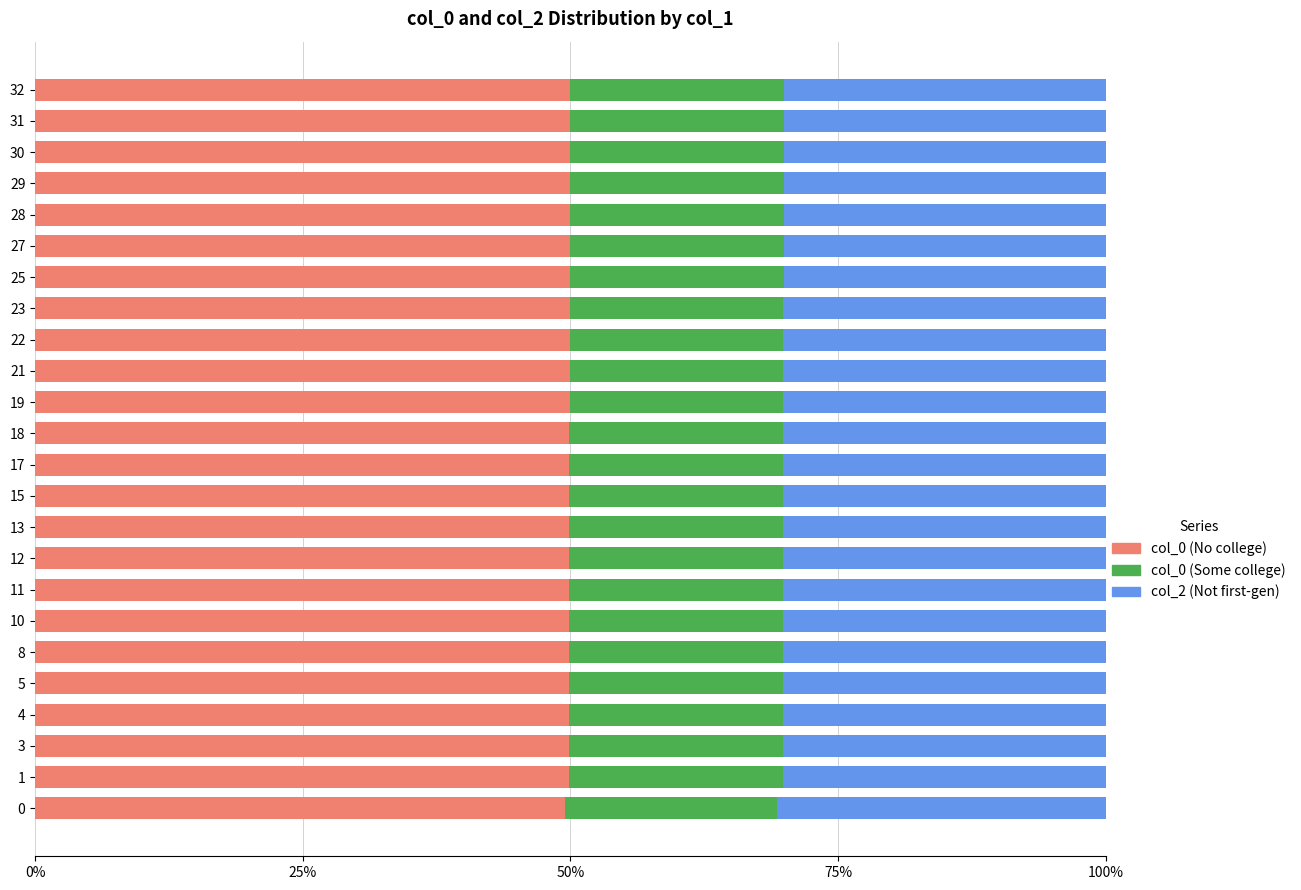

What is the total value across all series at 8?

100.0